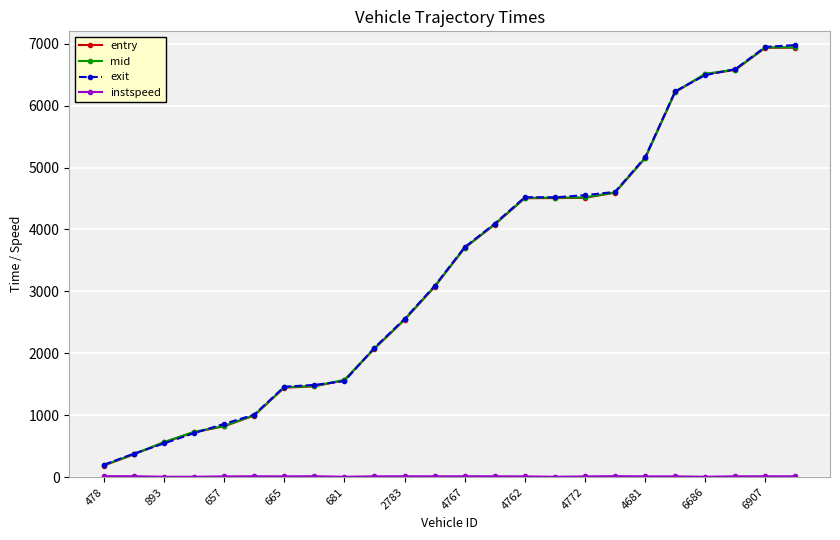

Which series has the widest spread of values?

exit